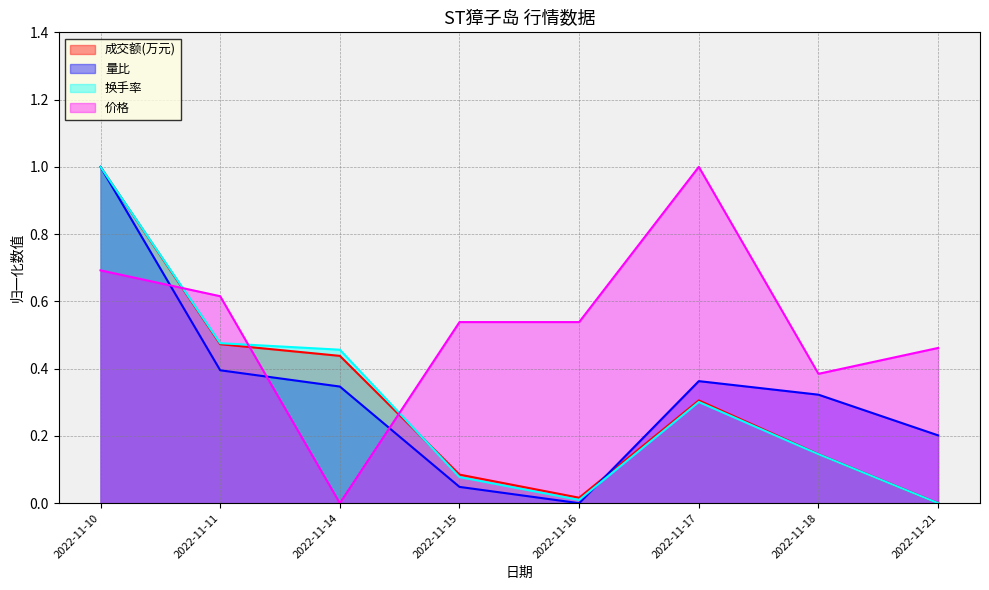

Is the value of 成交额(万元) at 2022-11-21 greater than the value of 量比 at 2022-11-16?

No